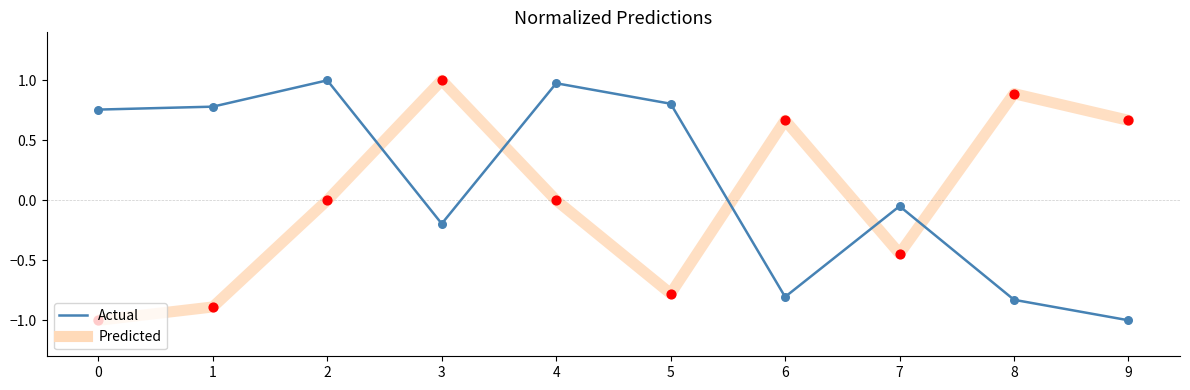

What is the total value across all series at 0?

-0.2